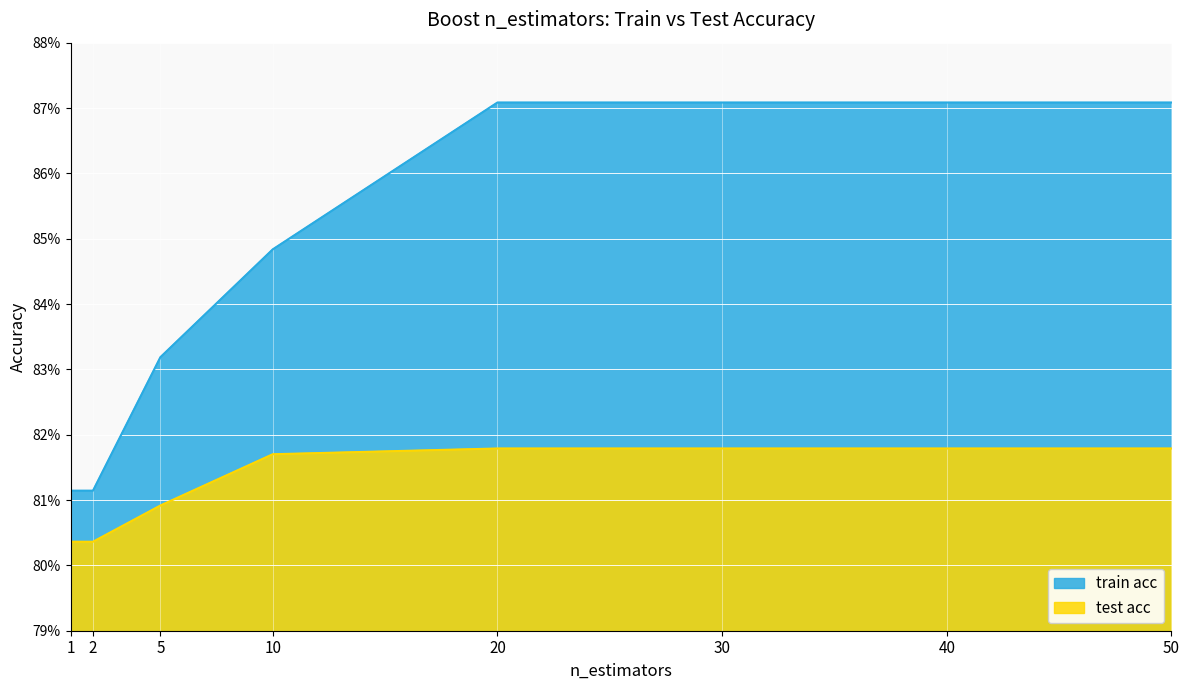

Count the number of categories in the chart.

8